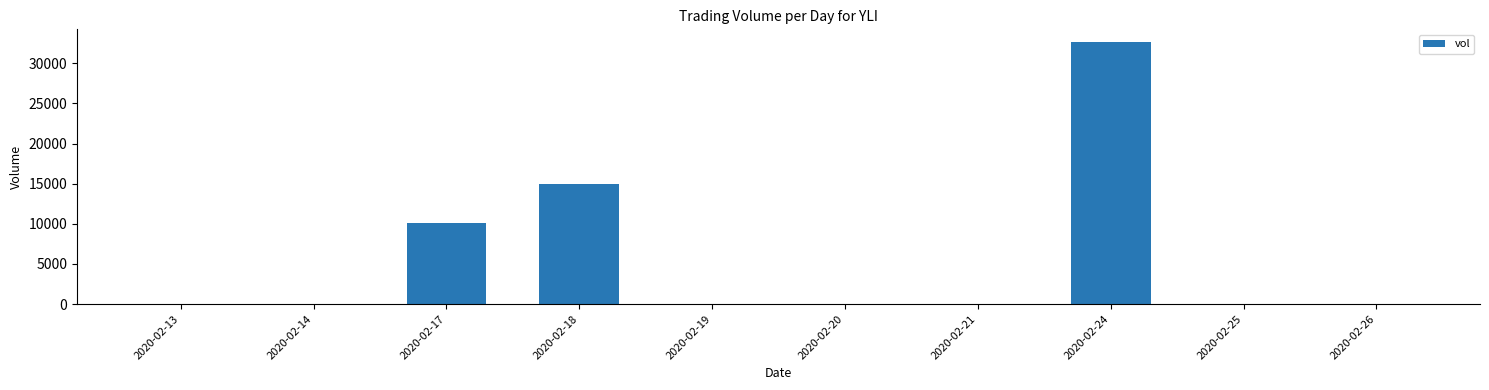

What is the change in value from 2020-02-14 to 2020-02-18?

+15000